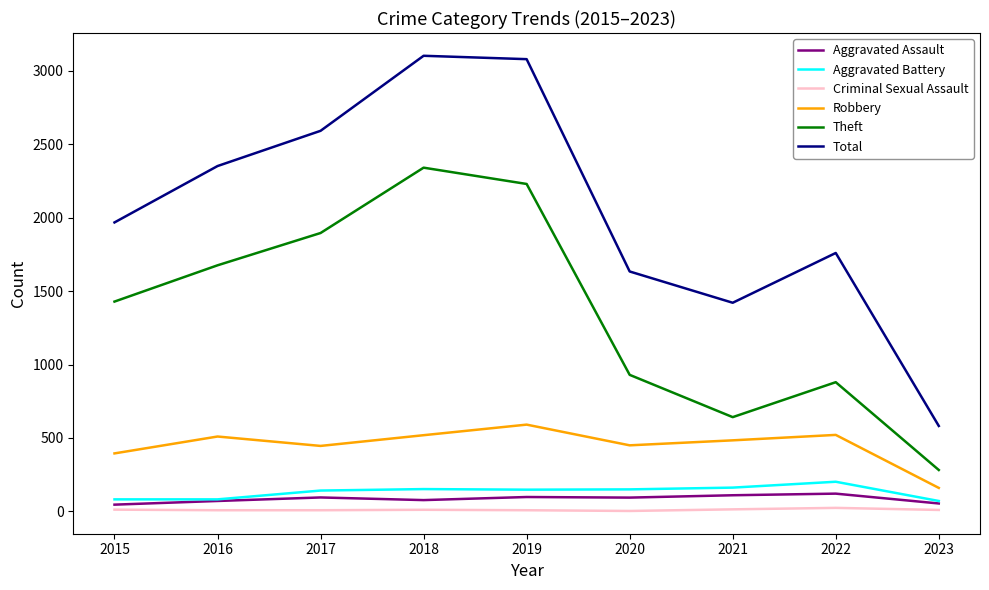

What are all the series names shown in the legend?

Aggravated Assault, Aggravated Battery, Criminal Sexual Assault, Robbery, Theft, Total